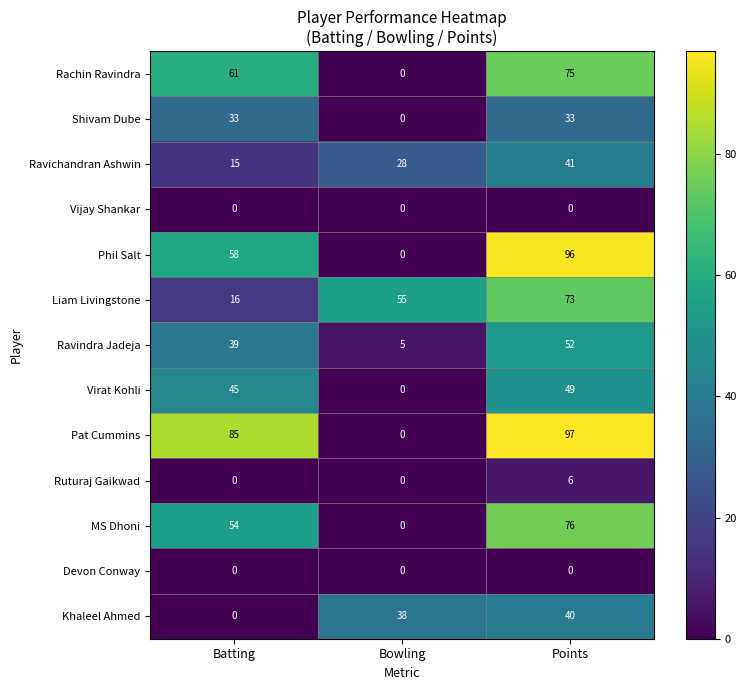

How many categories are shown in the chart?

3